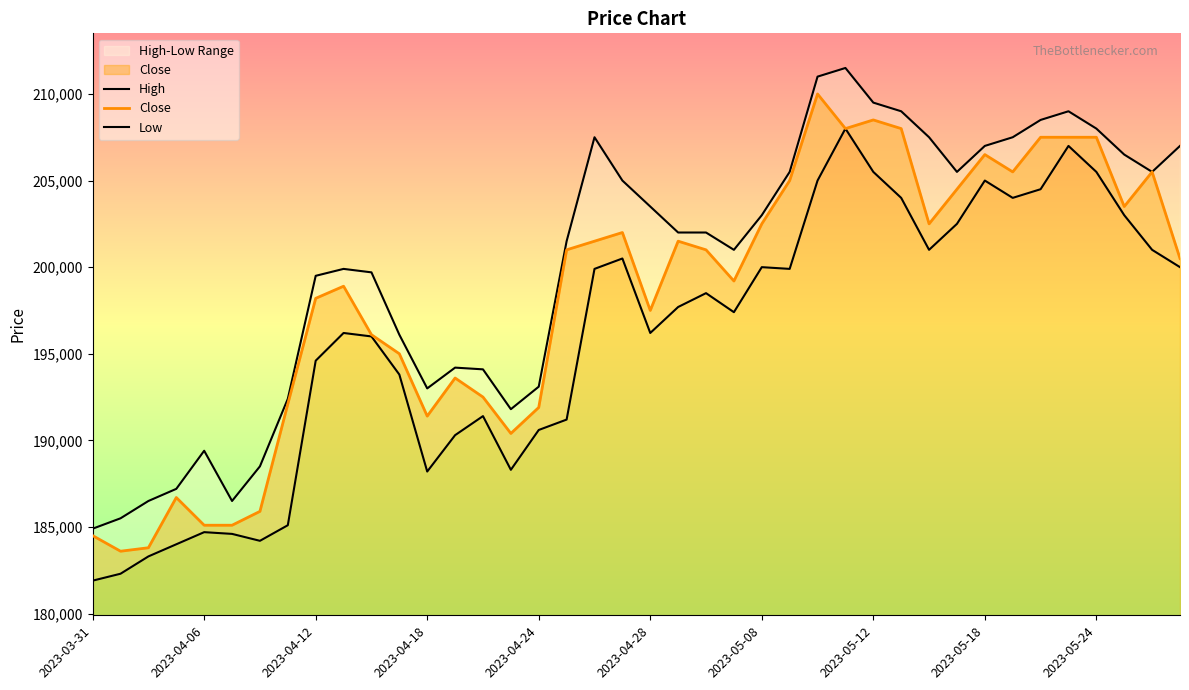

List the labels in order of Close value, largest first.

26, 28, 27, 29, 34, 35, 36, 32, 33, 38, 25, 31, 37, 24, 30, 19, 18, 21, 17, 22, 39, 23, 2023-05-24, 2023-05-18, 20, 10, 11, 13, 14, 2023-05-12, 16, 12, 15, 2023-04-18, 2023-05-08, 2023-04-24, 2023-04-28, 2023-03-31, 2023-04-12, 2023-04-06